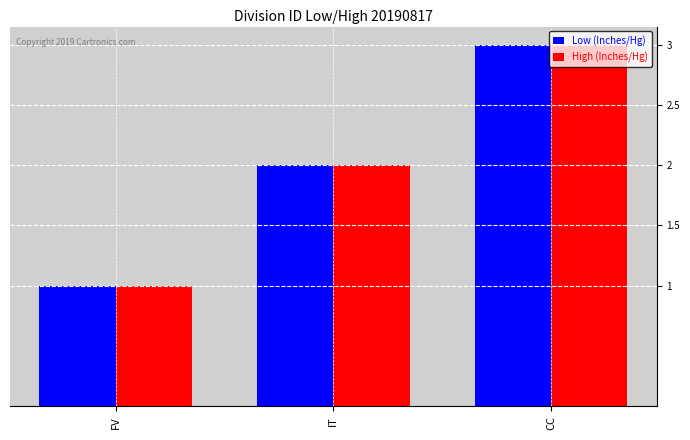

List the labels in order of Low (Inches/Hg) value, largest first.

CC, IT, FV